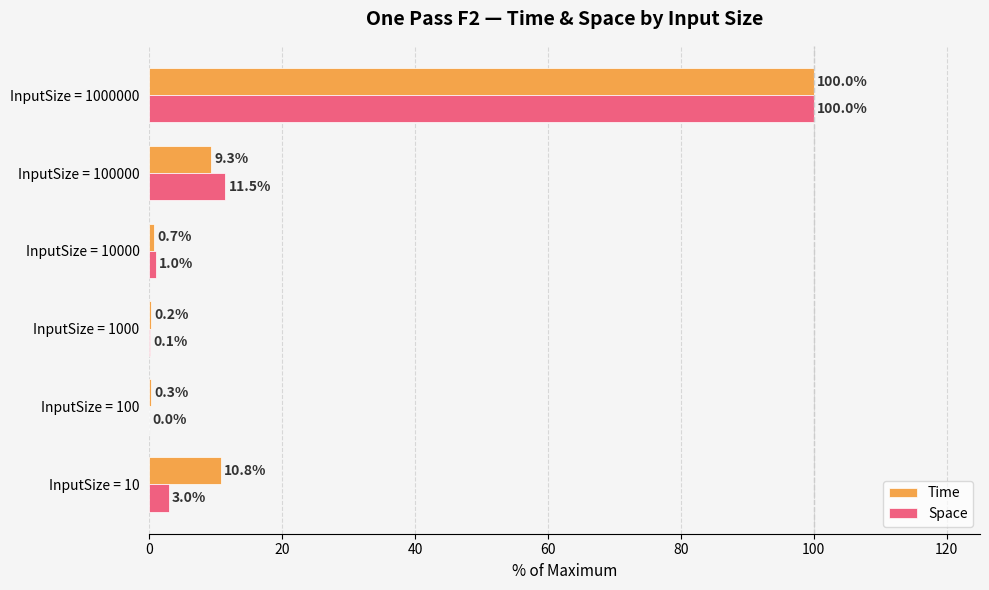

The Time series shows 0.7 at InputSize = 10000. True or false?

True